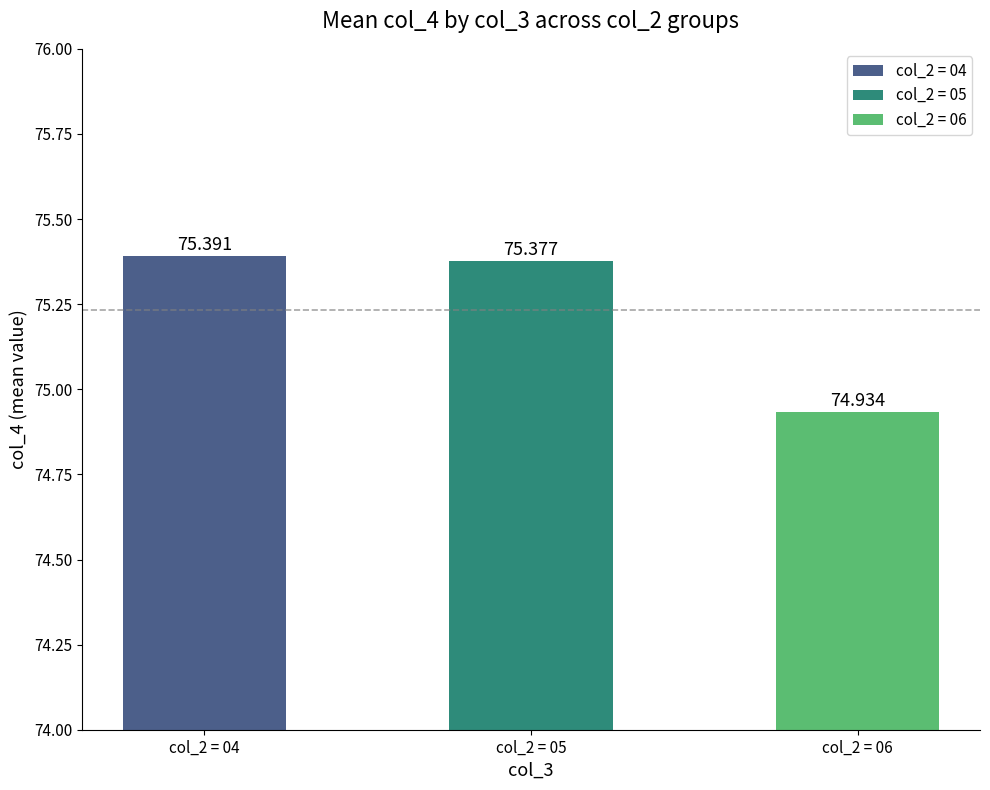

How many data points are above 75?

2